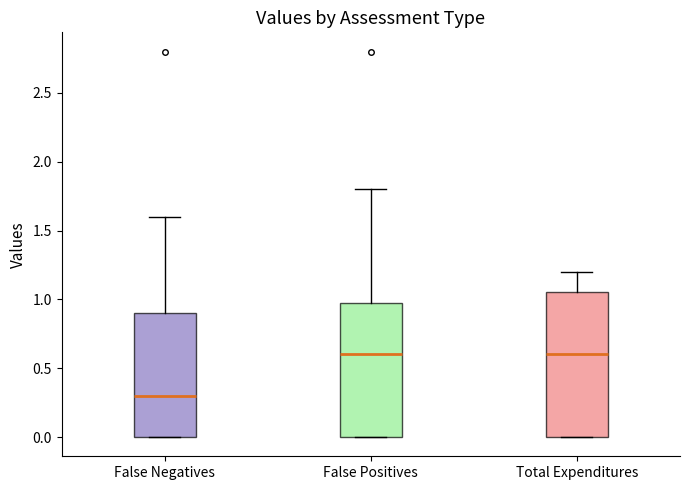

Where does the upper whisker of the box for False Positives end on the y-axis? The values are not printed on the chart, so give them approximately, as read against the axis.

1.80